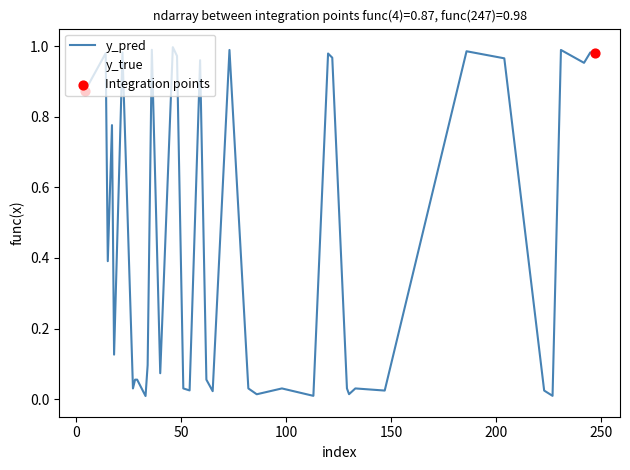

Which series has the largest total across all categories?

y_pred